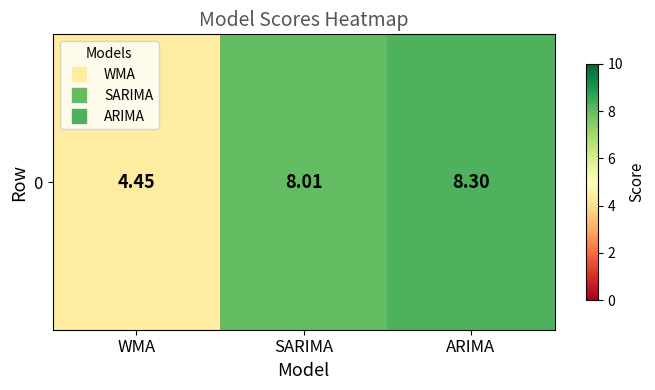

What is the average value?

6.9